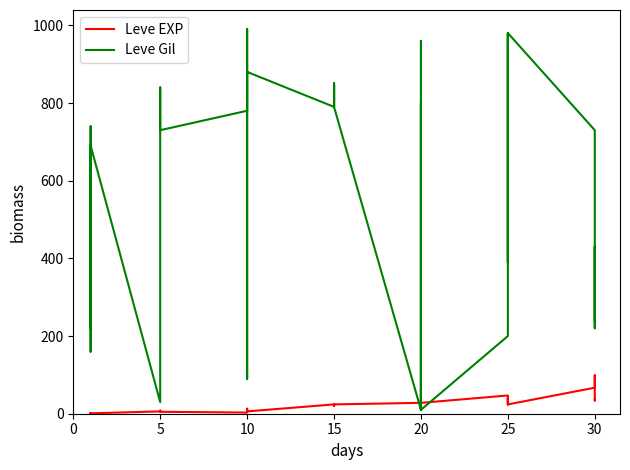

In Leve Gil, how many points are higher than both neighbors (excluding endpoints)?

9